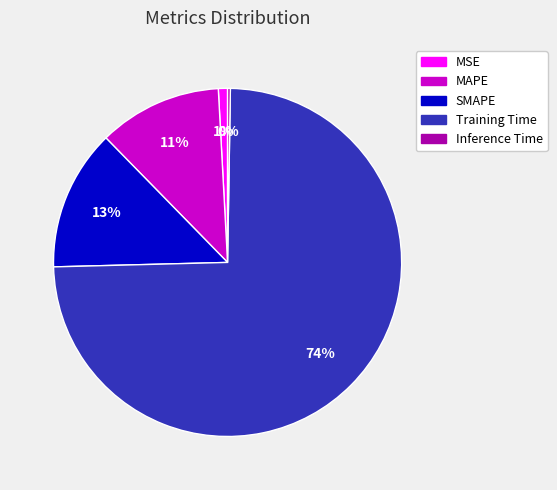

To the nearest percent, what portion does MSE represent?

1%